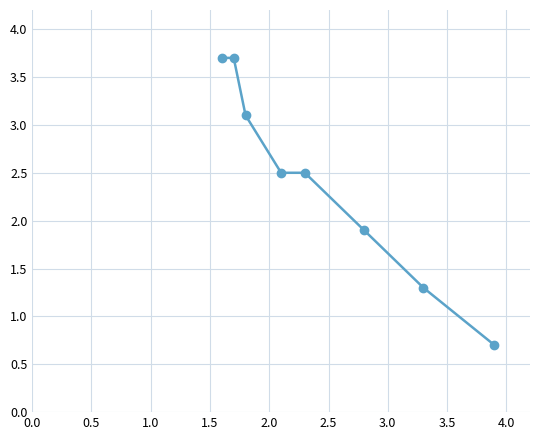

What is the value of the 7th point from the left?

1.3